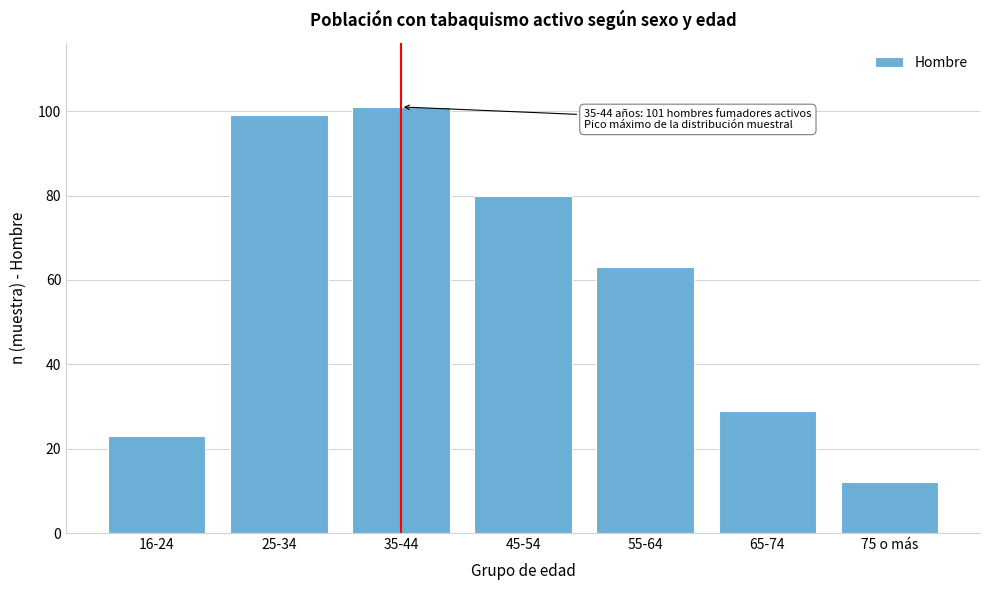

Reading left to right, what are all the values shown in this chart?

16-24=23	25-34=99	35-44=101	45-54=80	55-64=63	65-74=29	75 o más=12